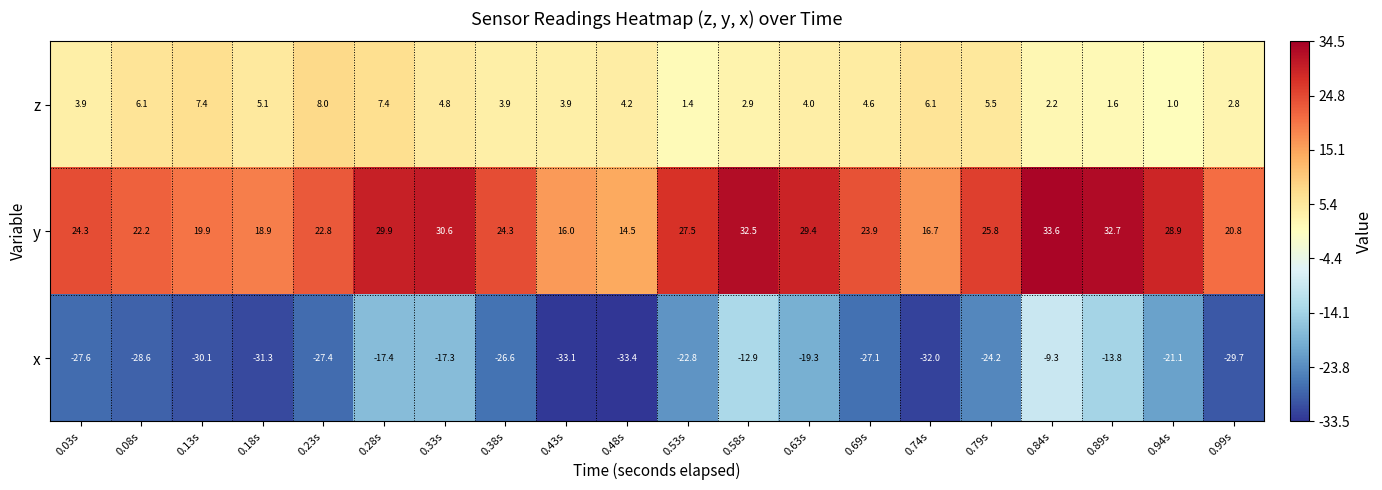

Is it true that z equals 5.1 at 0.18s?

True